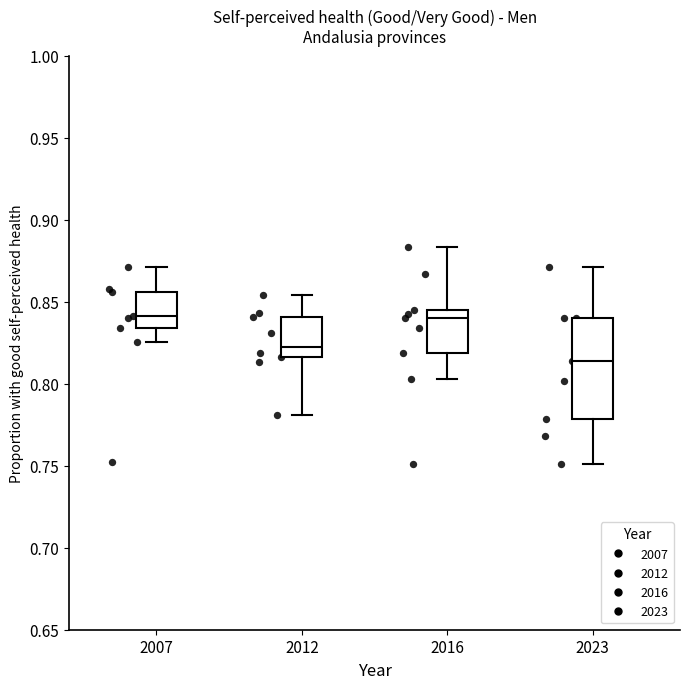

Where is the upper edge of the box at x = 2023 on the y-axis? The values are not printed on the chart, so give them approximately, as read against the axis.

0.840